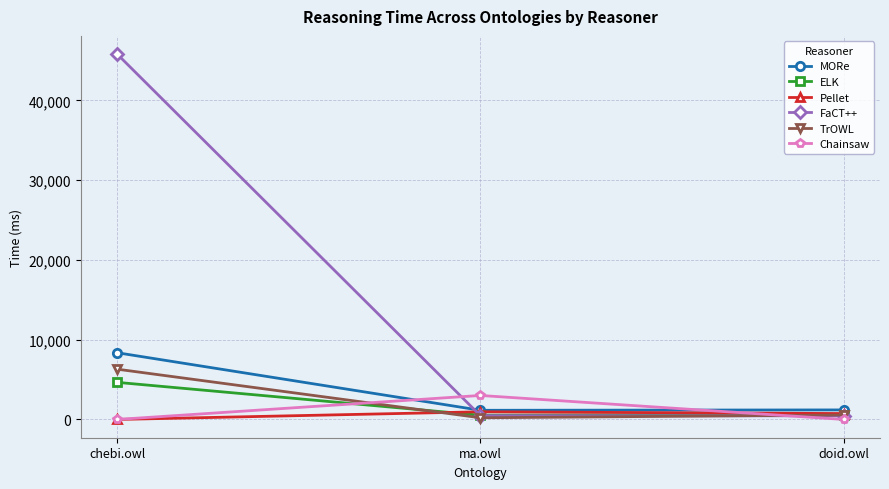

List the series in order of their peak value, highest first.

FaCT++, MORe, TrOWL, ELK, Chainsaw, Pellet